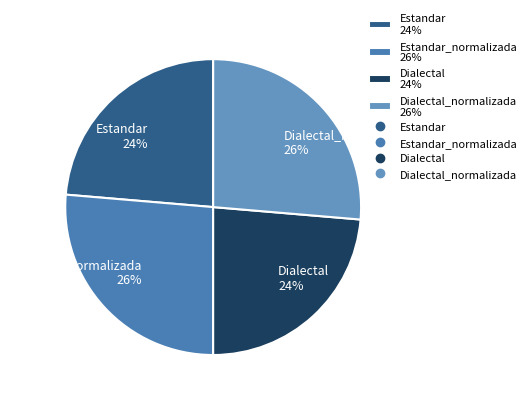

What is the ratio of the value at Dialectal 24% to the value at Estandar 24%?

1.0